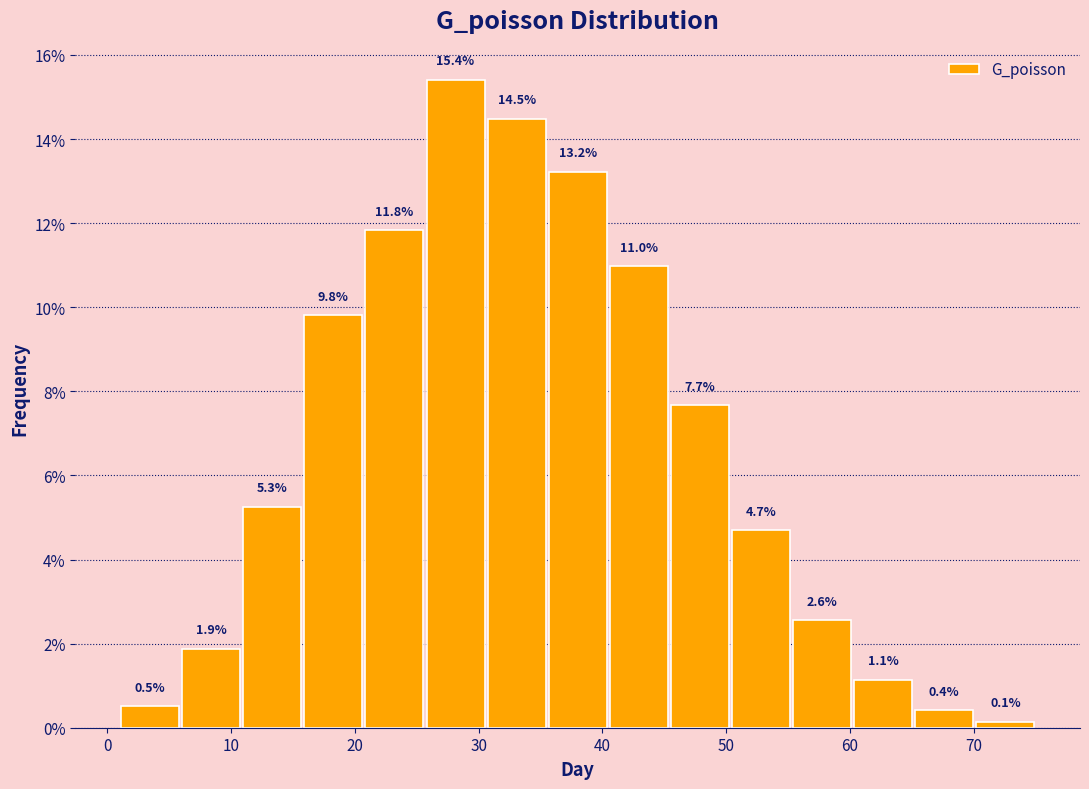

Reading left to right, transcribe this chart: for each bar, give the range it covers on the x-axis and its height. The bar edges are not printed on the chart, so give them approximately, as read against the axis.

1 to 6: 0.5
6 to 11: 1.9
11 to 16: 5.3
16 to 21: 9.8
21 to 26: 11.8
26 to 31: 15.4
31 to 36: 14.5
36 to 40: 13.2
40 to 45: 11.0
45 to 50: 7.7
50 to 55: 4.7
55 to 60: 2.6
60 to 65: 1.1
65 to 70: 0.4
70 to 75: 0.1